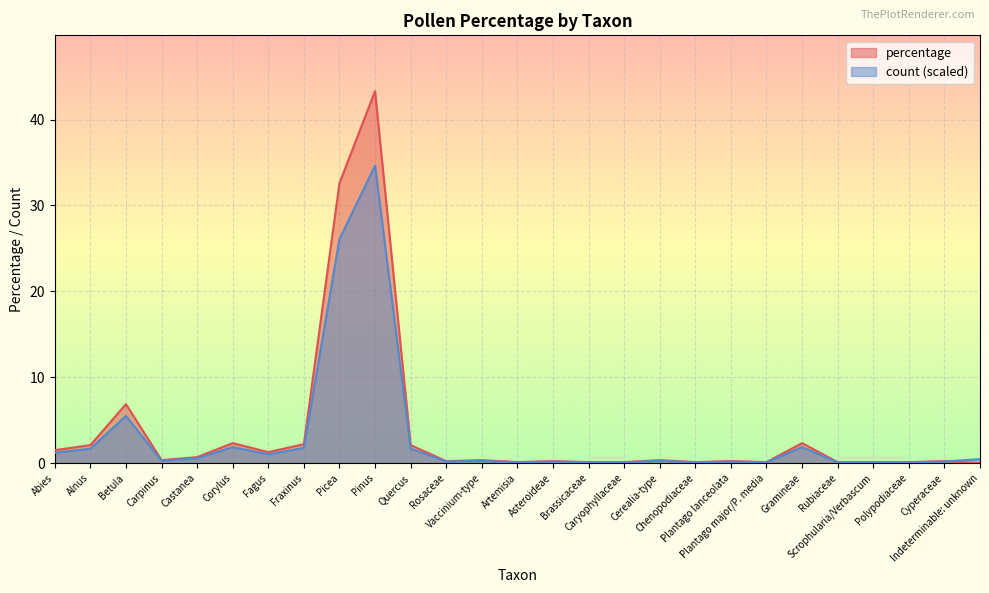

List the series in order of their overall mean, highest first.

percentage, count (scaled)